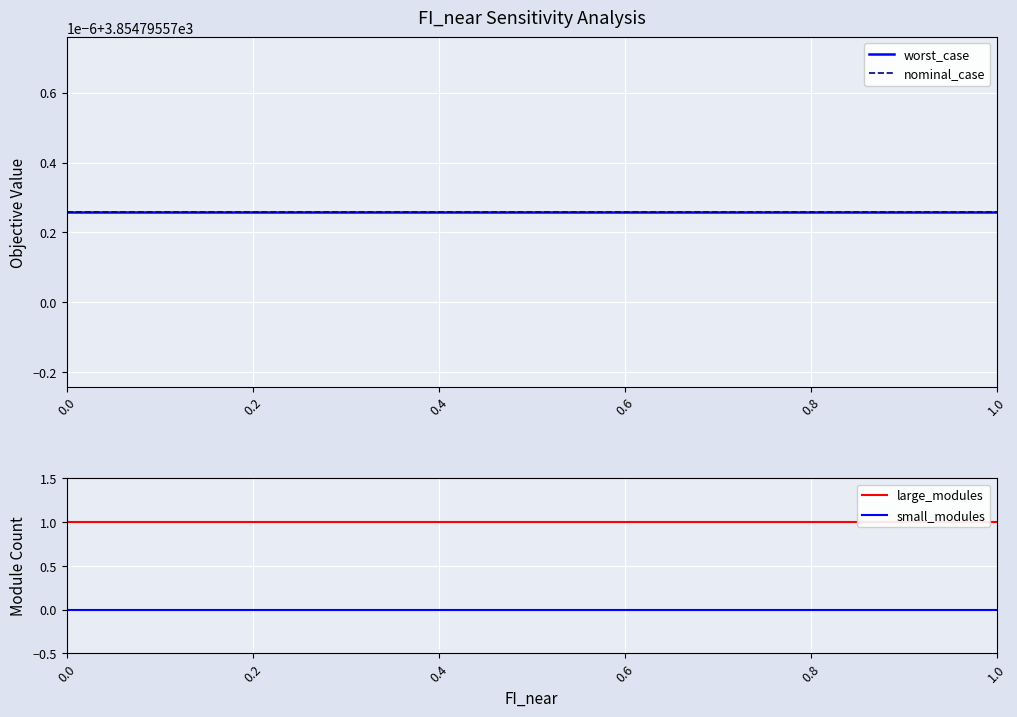

True or false: large_modules has more than 2 points higher than both neighbors.

False